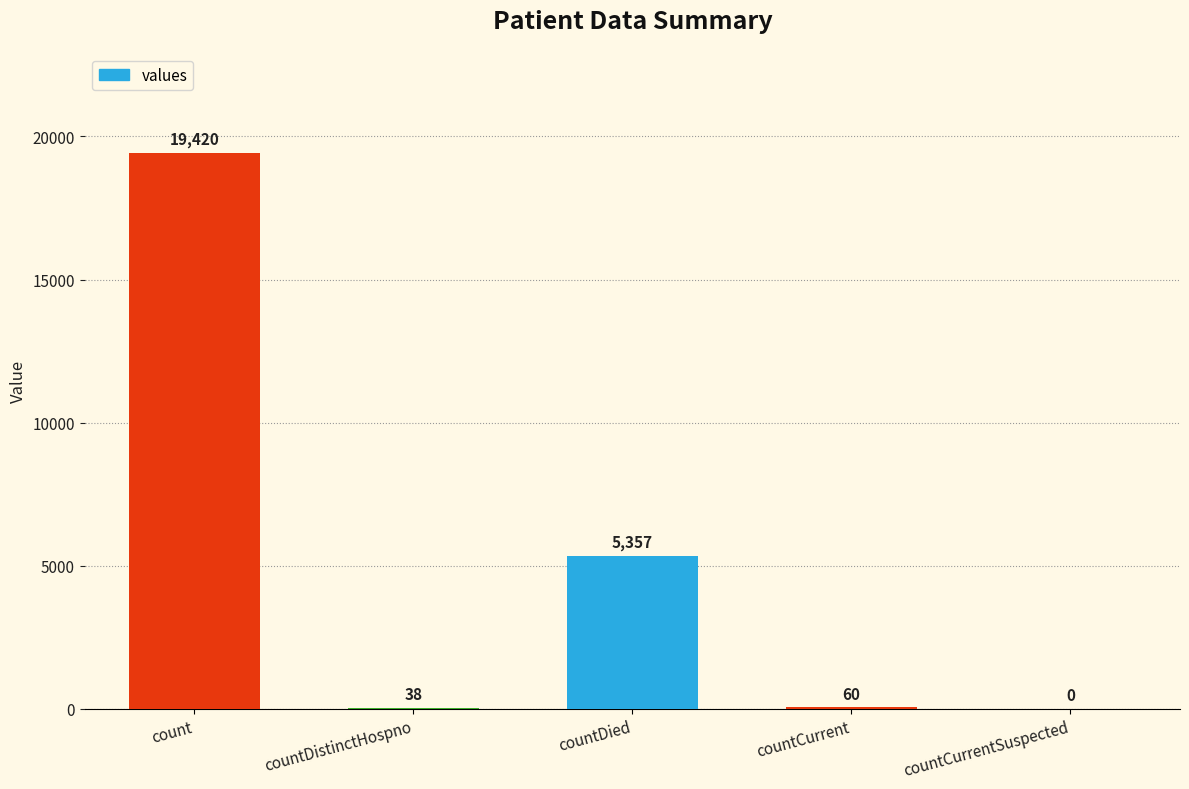

Approximately how many times larger is the value at count compared to countDied?

3.6